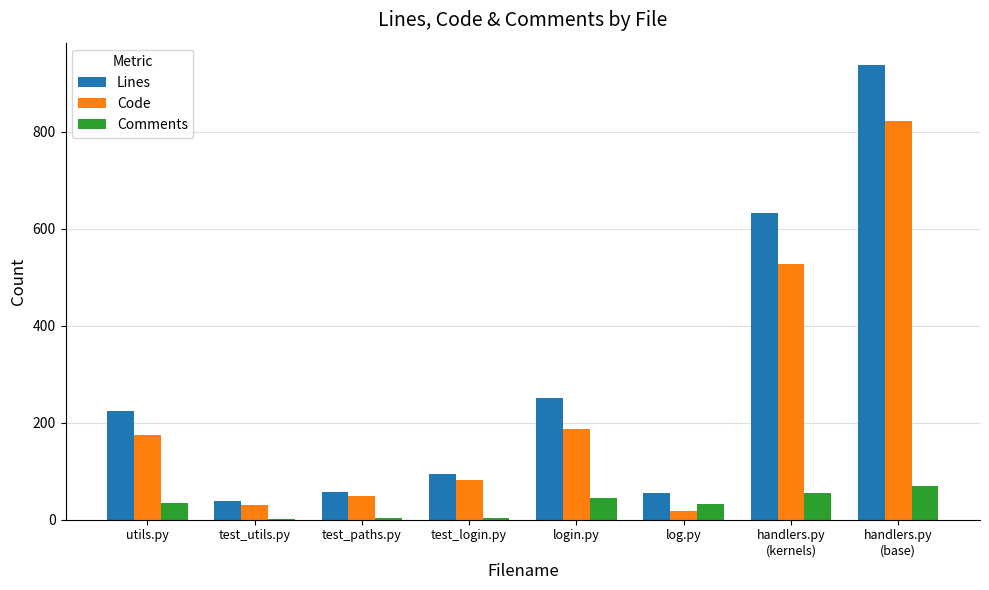

What is the maximum value for Code?

823